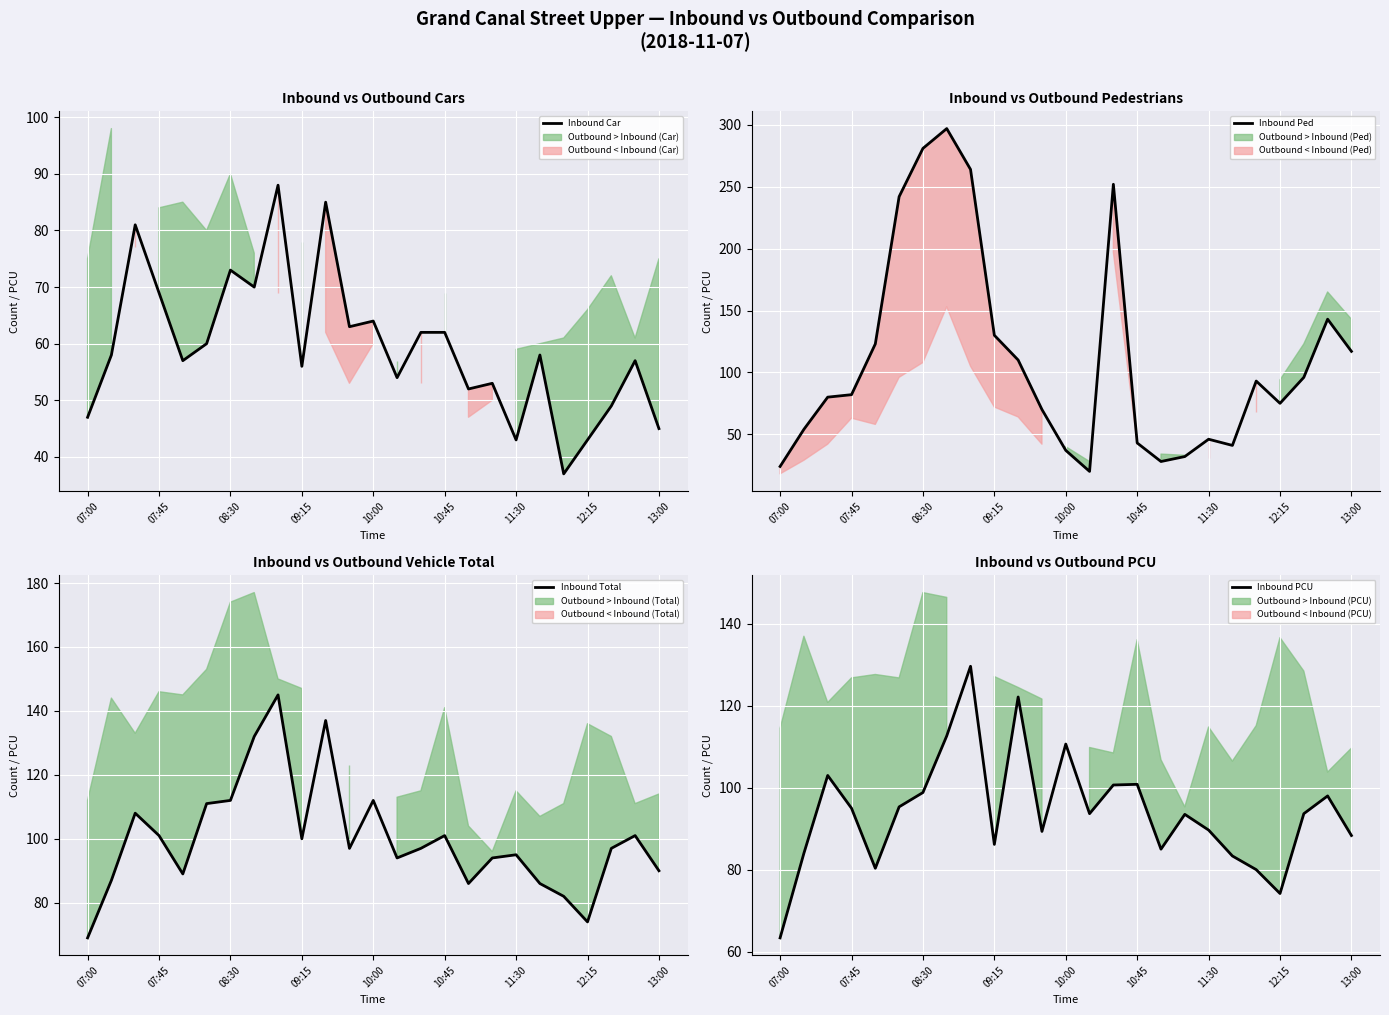

What is the minimum value for Inbound Car?

37